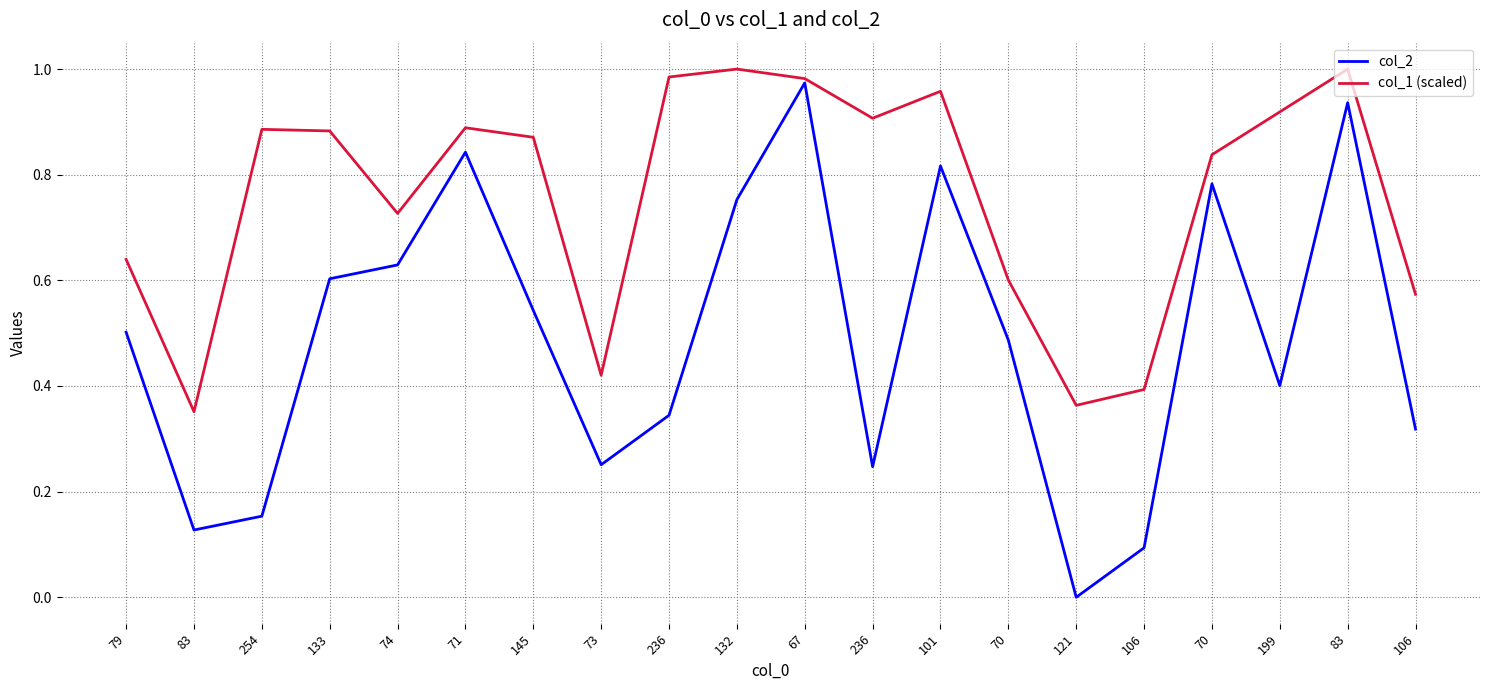

What are all the series names shown in the legend?

col_2, col_1 (scaled)